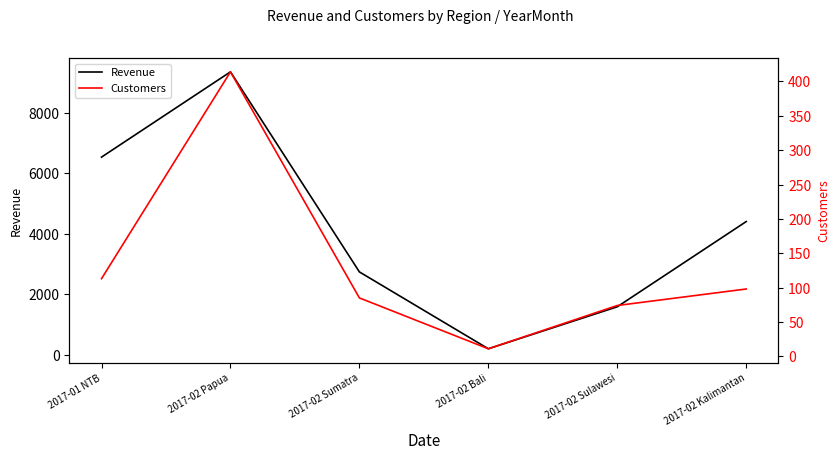

Is it true that Revenue equals 195.9 at 2017-02 Bali?

True